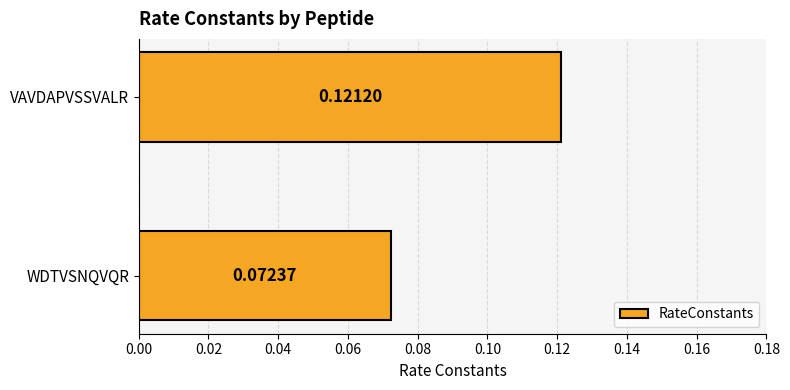

List the labels in order of value, largest first.

VAVDAPVSSVALR, WDTVSNQVQR